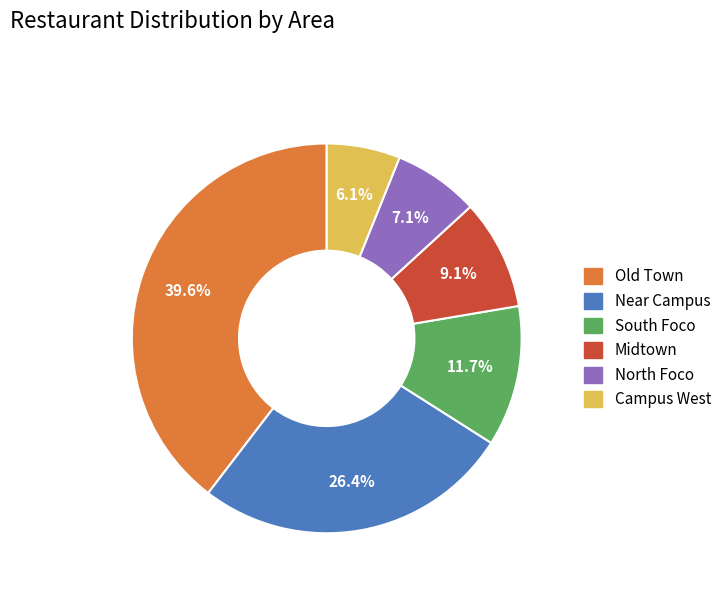

Combined, what portion of the pie is Campus West and Midtown?

15.2%